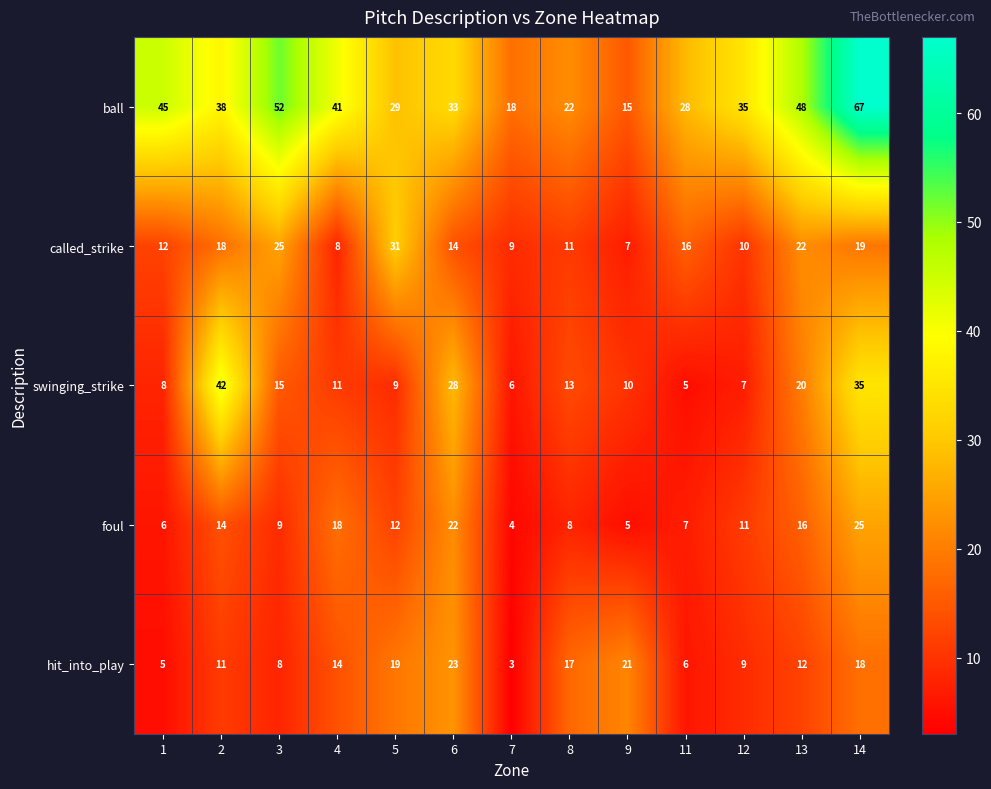

Is it true that hit_into_play equals 20 at 13?

False